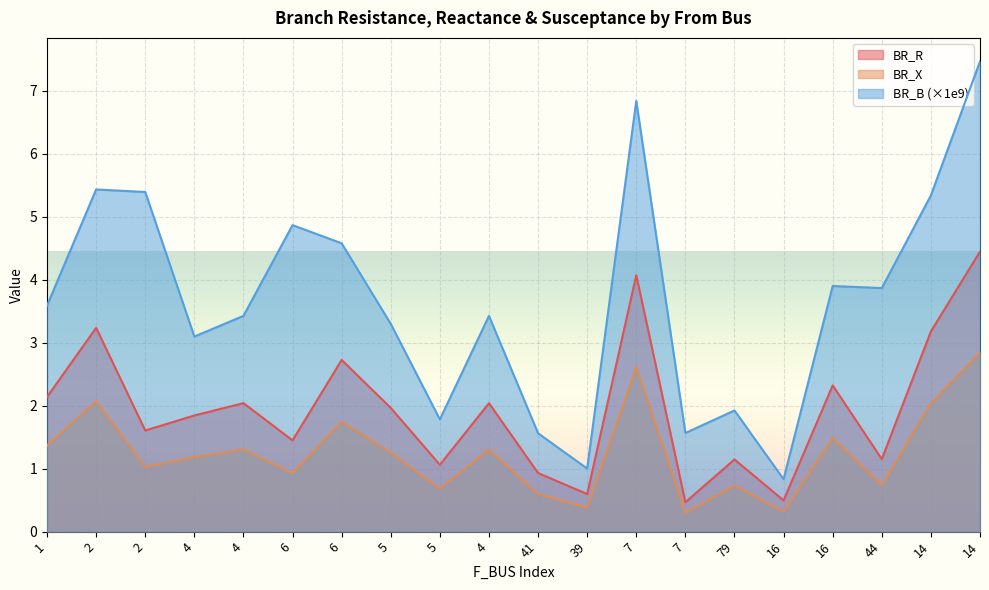

At how many categories does at least one series exceed 6?

2